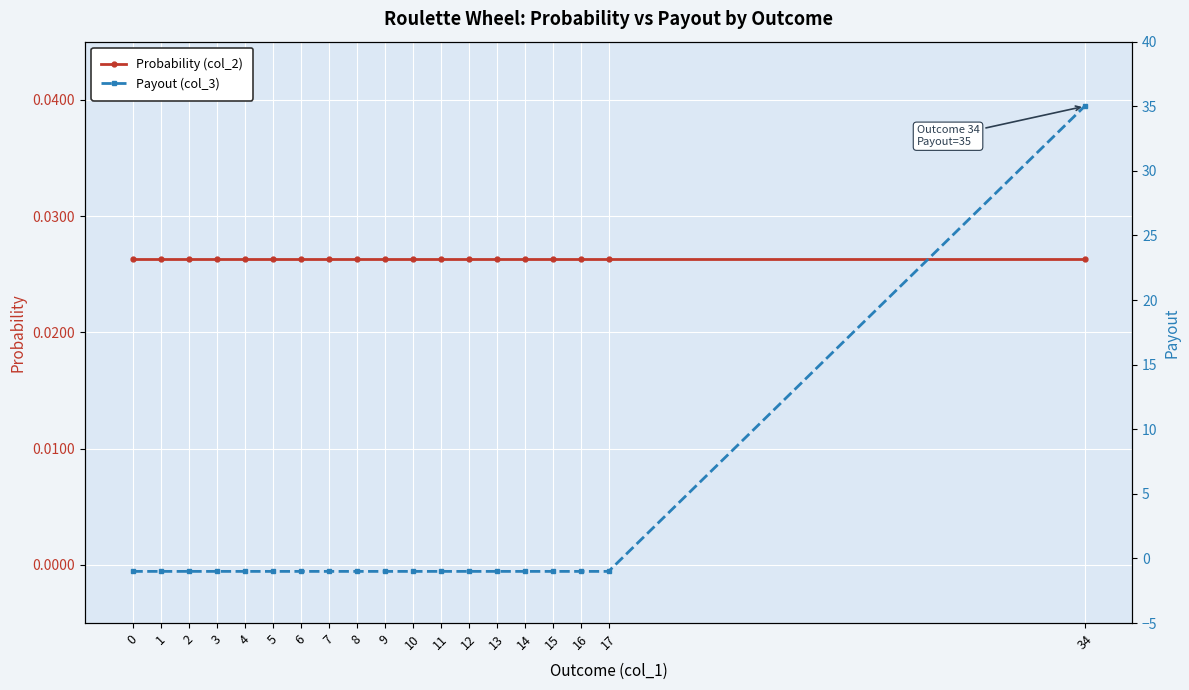

How many intersections are there between Payout (col_3) and Probability (col_2)?

1